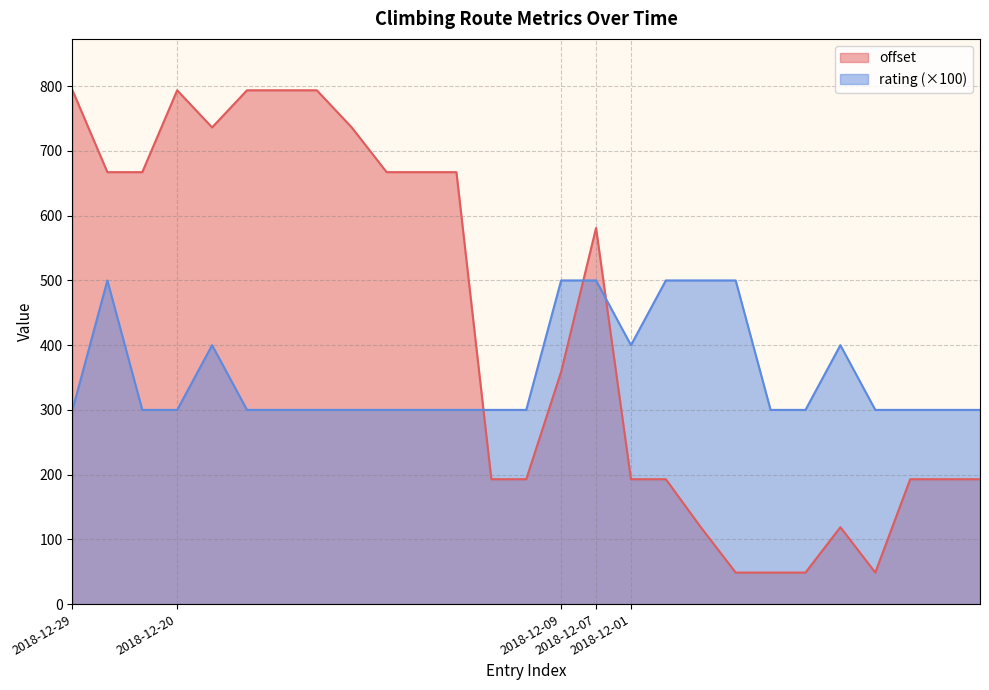

True or false: offset and rating cross at least once.

True